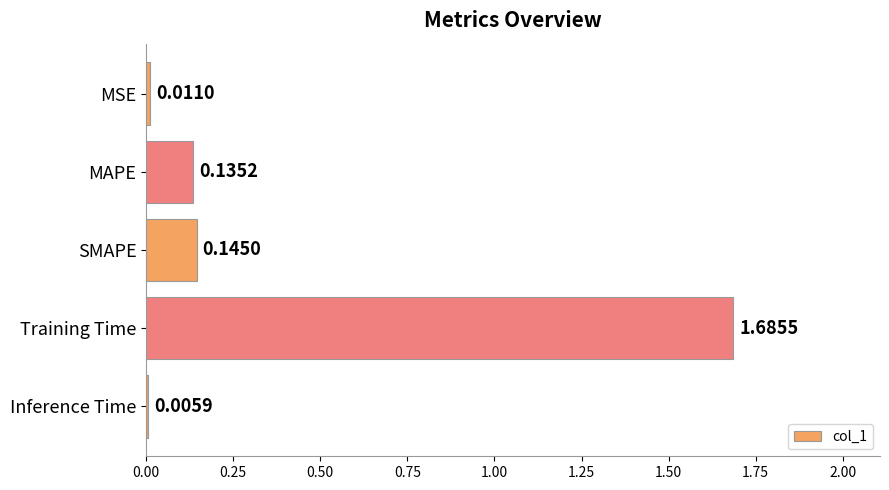

At which category does the chart reach its peak across all series?

Training Time